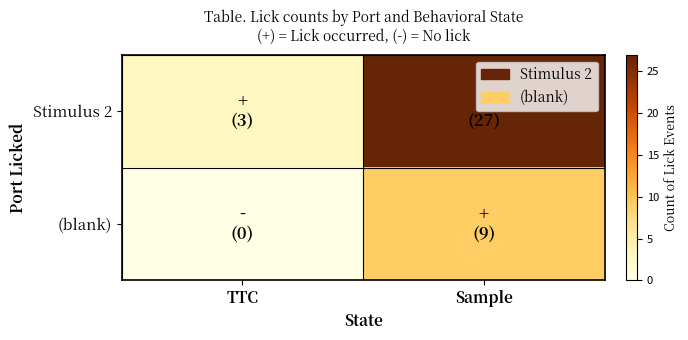

Which series has the widest spread of values?

Stimulus 2